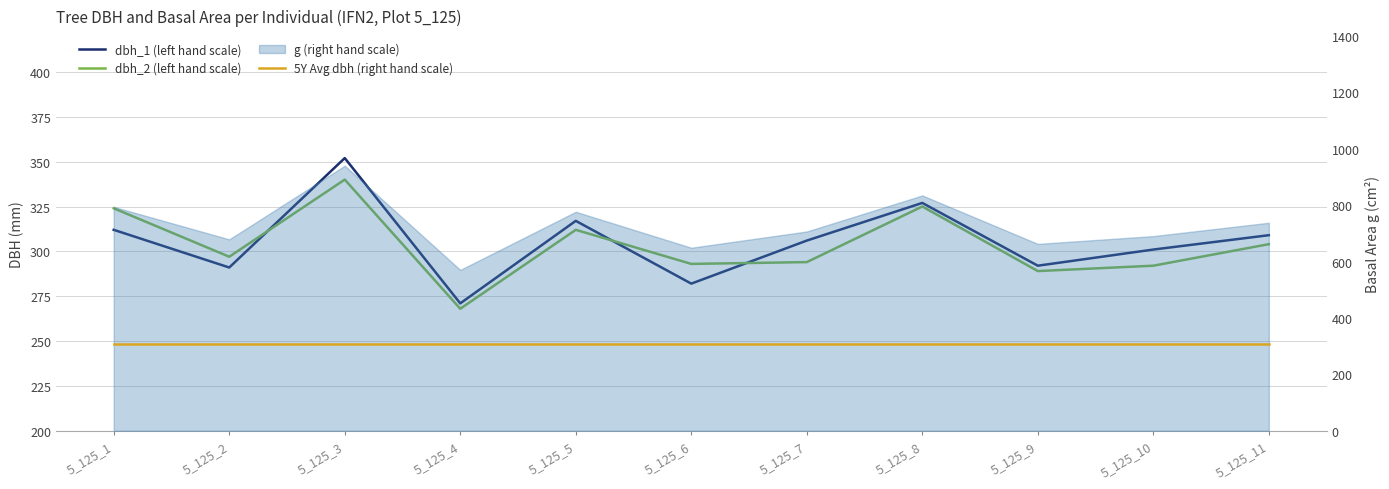

What is the average value of the dbh_1 (left hand scale) series?

305.5